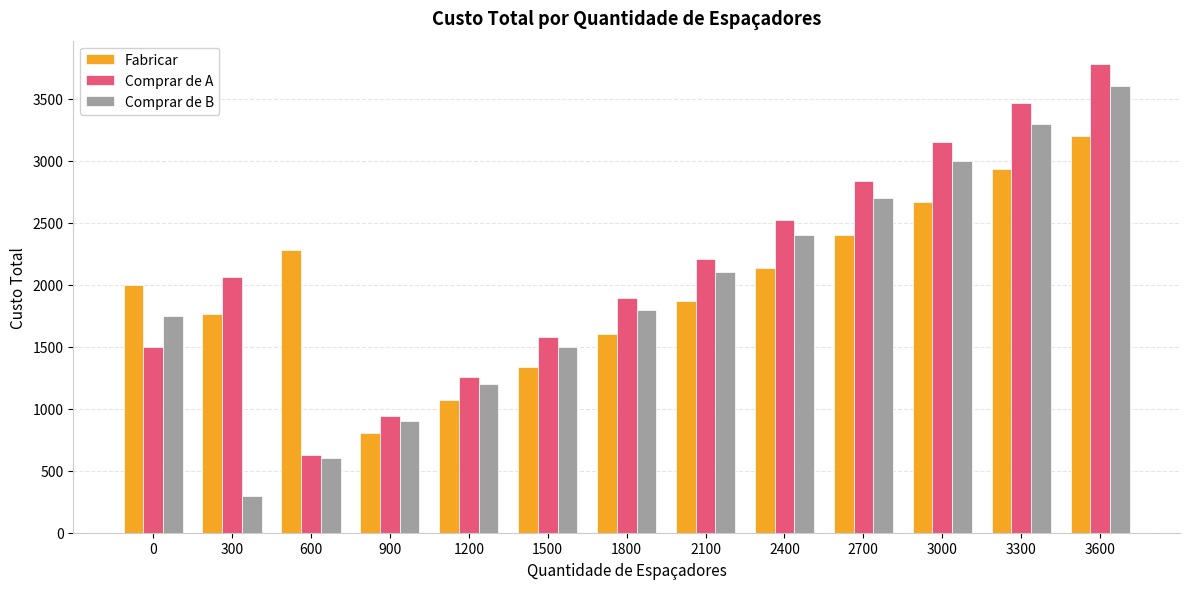

Count the number of categories in the chart.

13